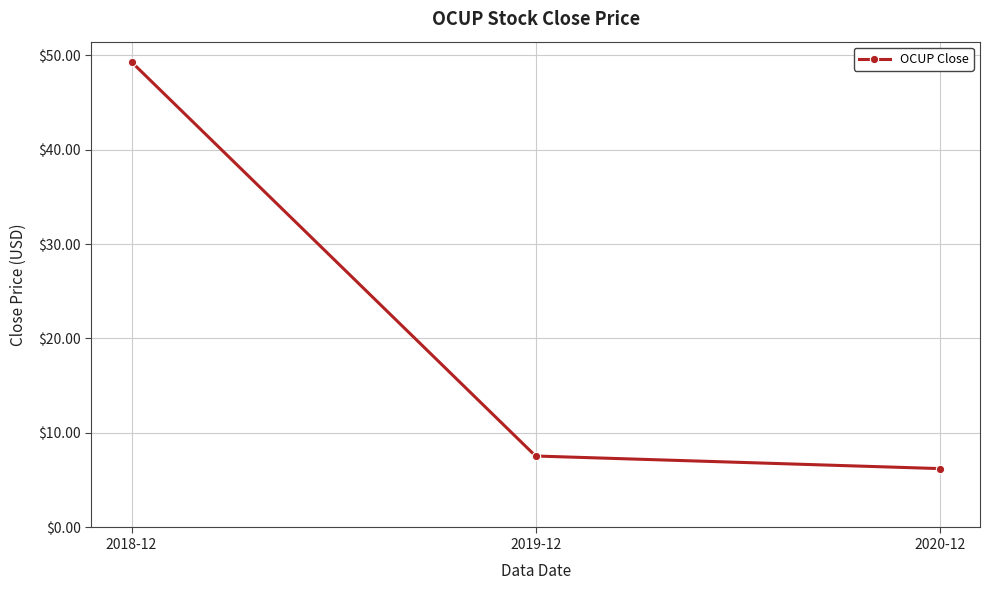

What is the sum of all values?

63.1